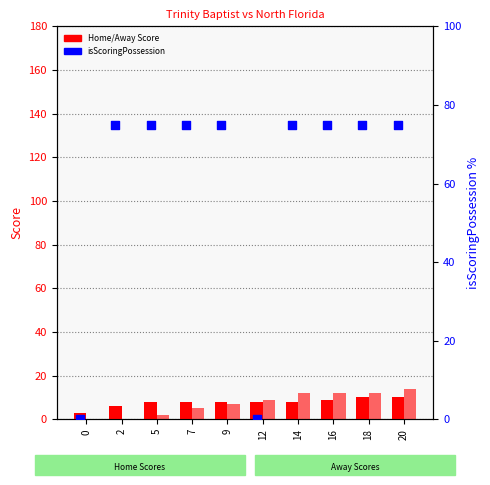

Is the value of isScoringPossession at 18 greater than the value of Home Score at 5?

Yes